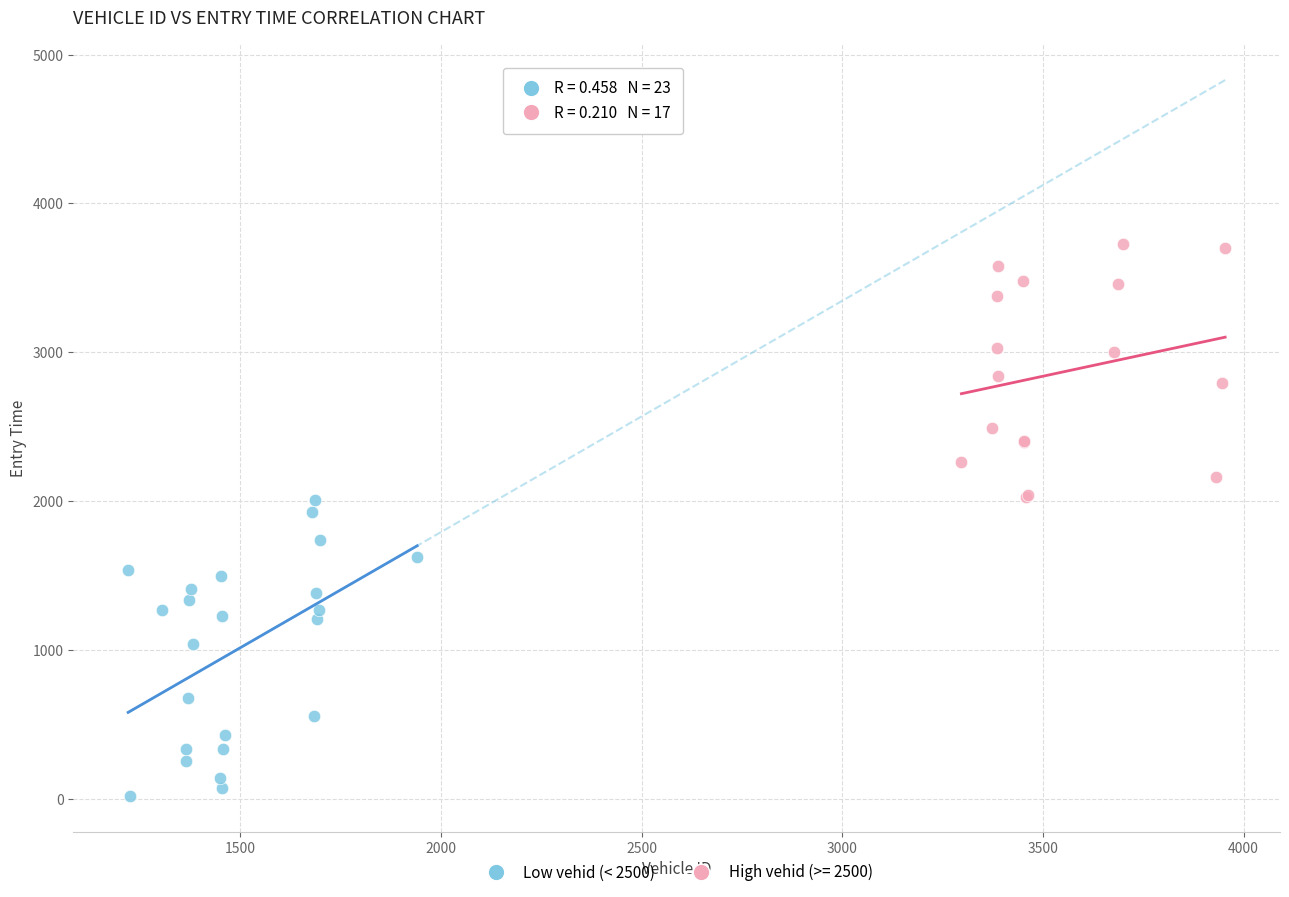

Which series reaches the minimum Y coordinate?

Low vehid (< 2500)